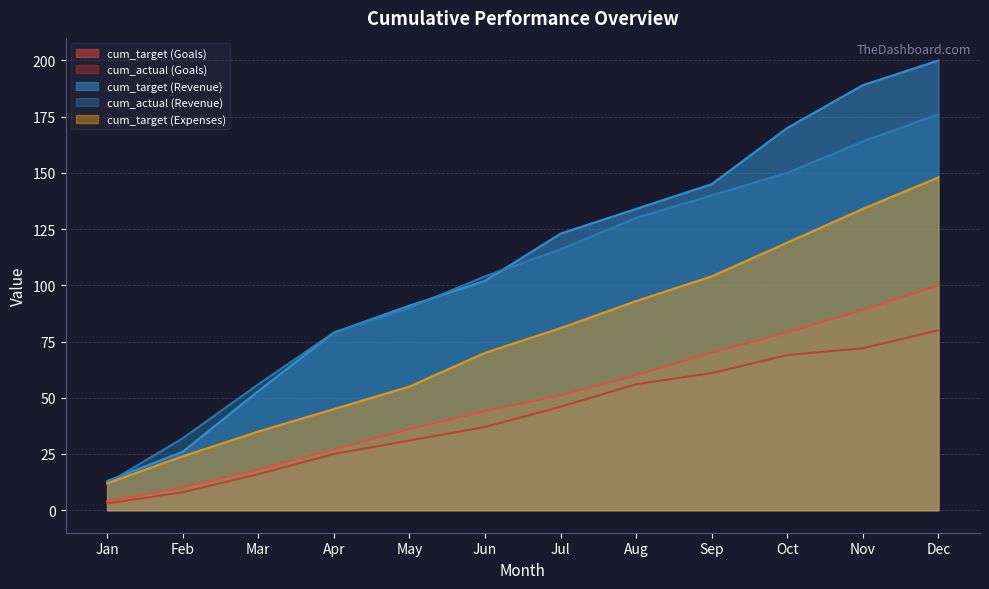

What are all the series names shown in the legend?

cum_target (Goals), cum_actual (Goals), cum_target (Revenue), cum_actual (Revenue), cum_target (Expenses)